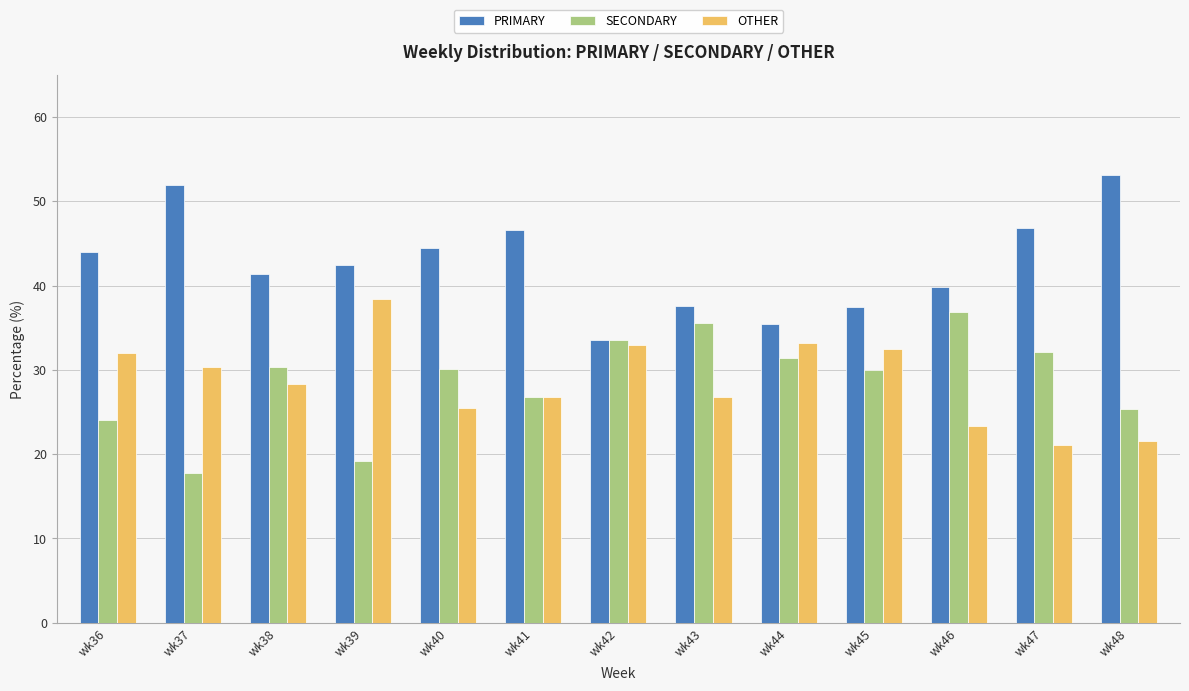

Which series has the largest total across all categories?

PRIMARY